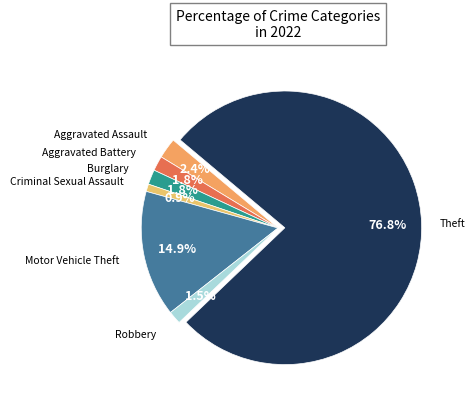

Count the number of slices in the pie.

7